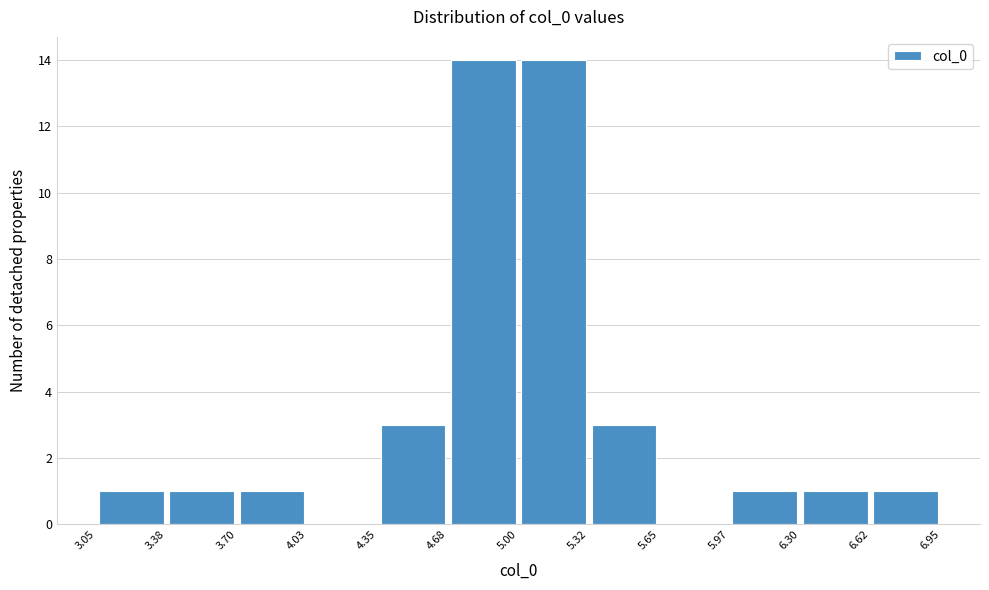

What is the height of the bar covering 4.35 to 4.68 on the x-axis? The values are not printed on the chart, so give them approximately, as read against the axis.

3